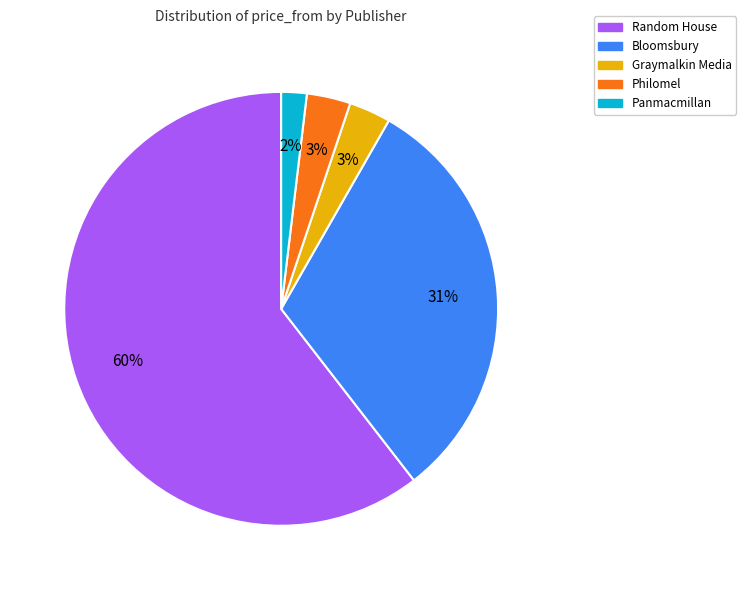

Is Panmacmillan the majority of the pie?

No